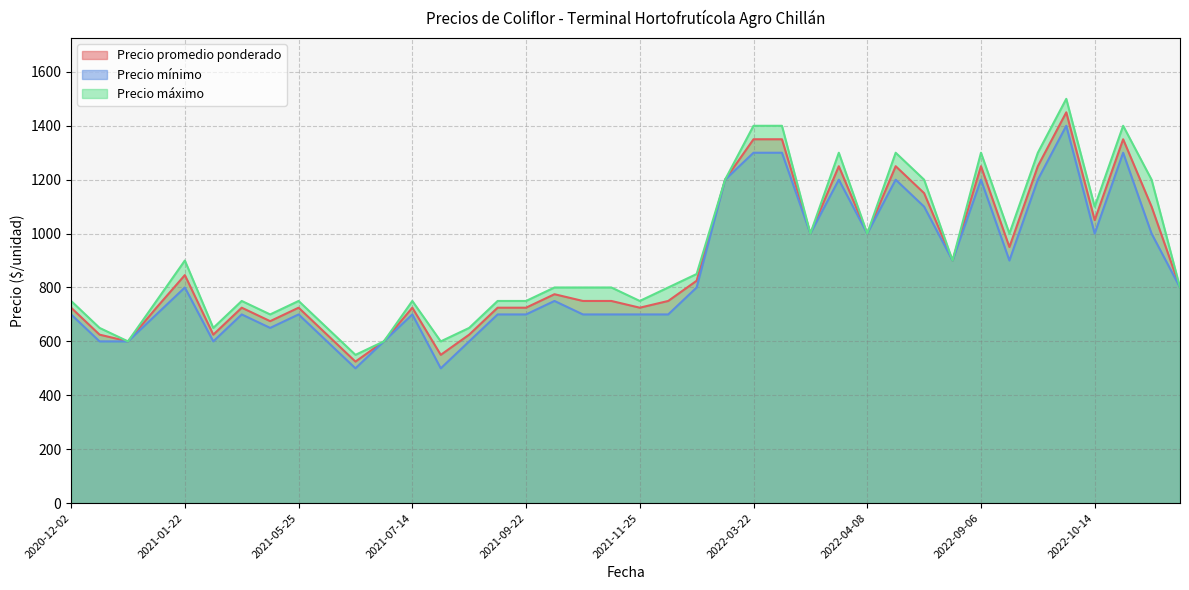

Rank the series by their average value, from highest to lowest.

Precio máximo, Precio promedio ponderado, Precio mínimo